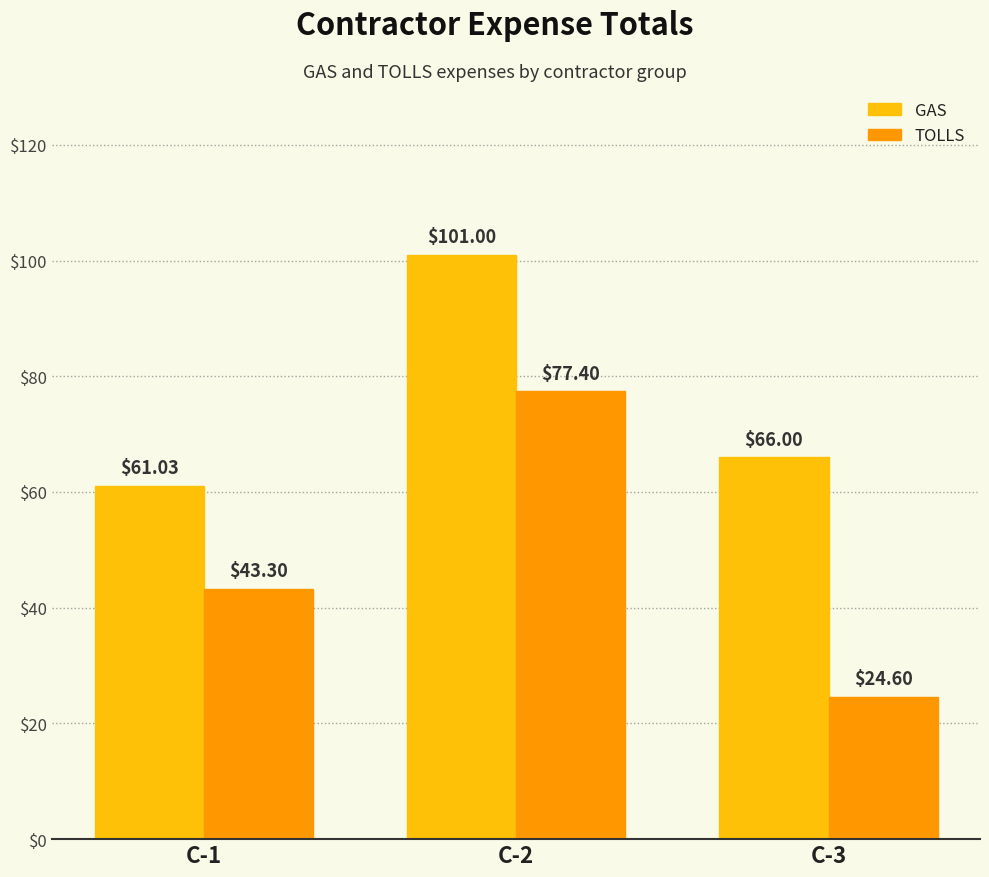

Does the chart contain any negative values?

No